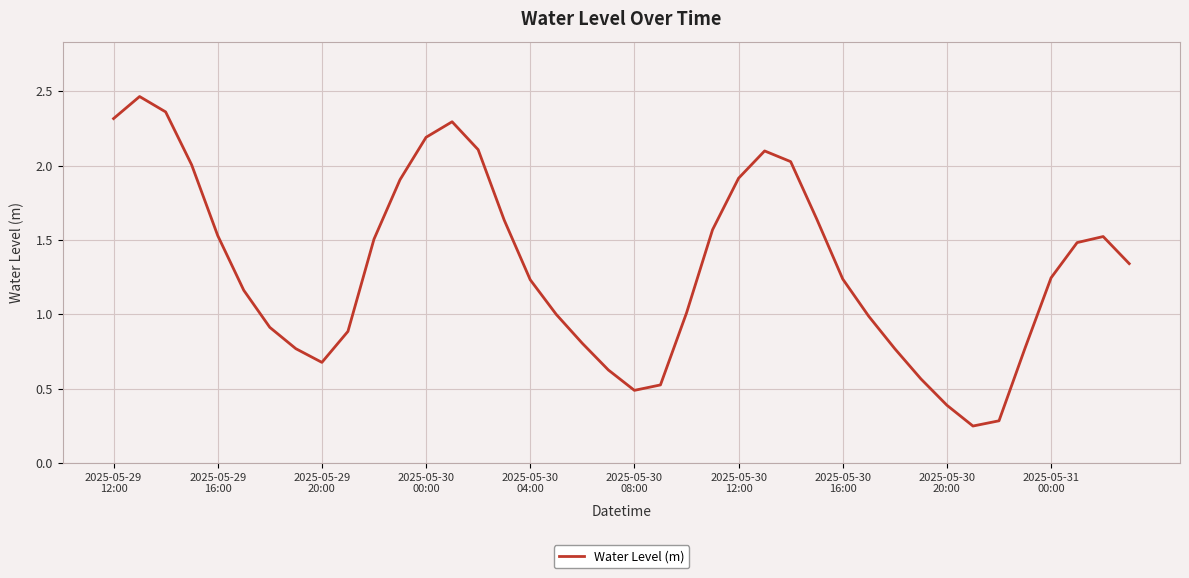

Is this an area chart (filled region under the line)?

No